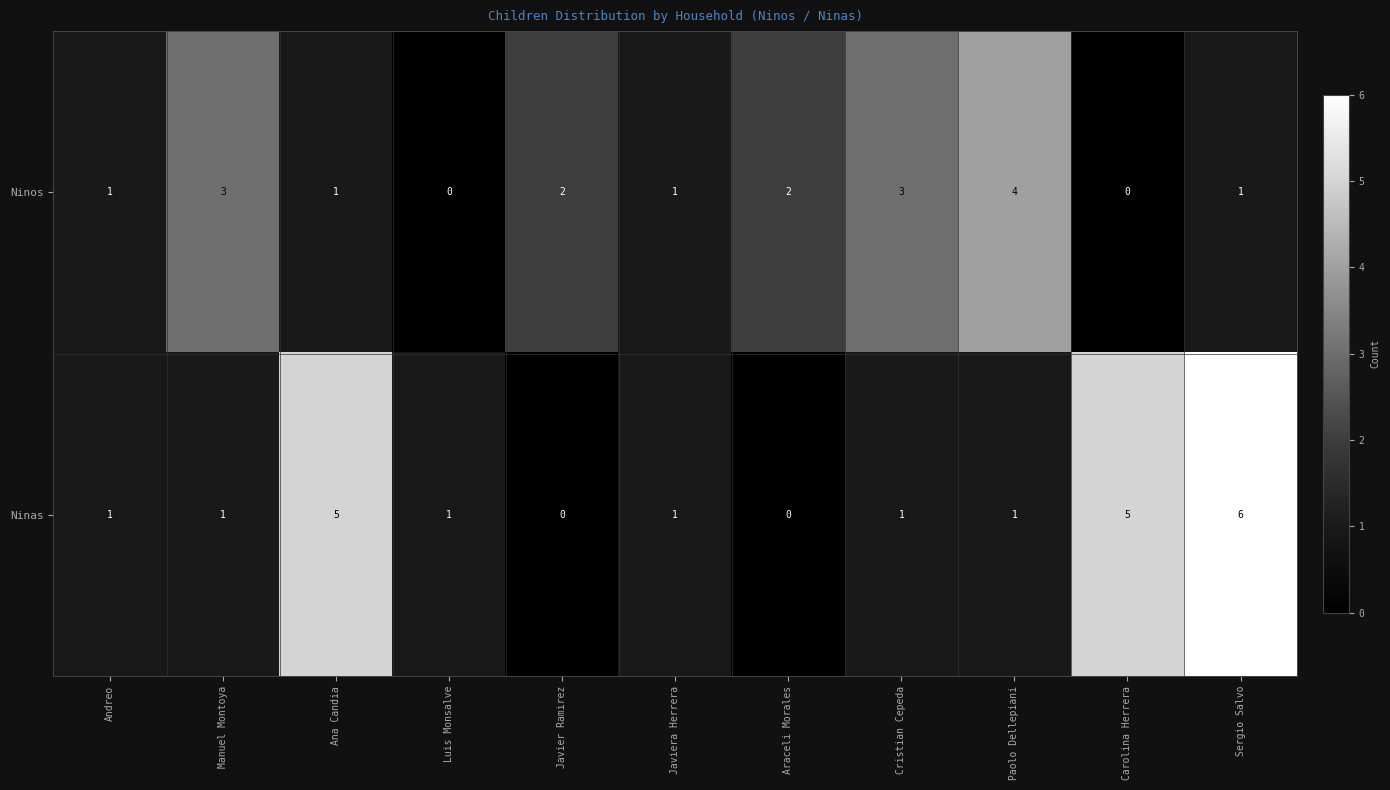

List the series in order of their peak value, highest first.

Ninas, Ninos